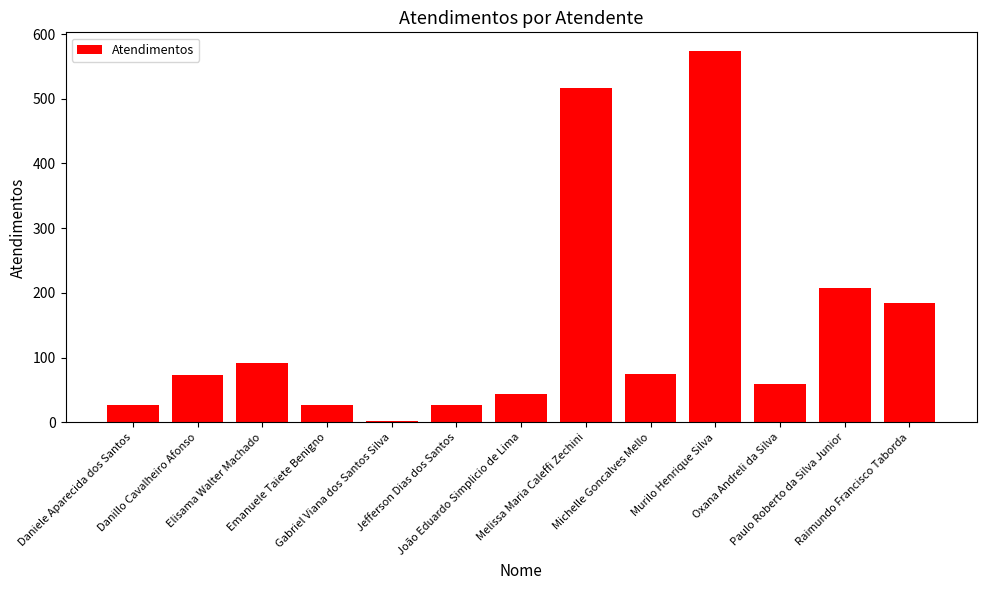

What is the maximum value shown in the chart?

574